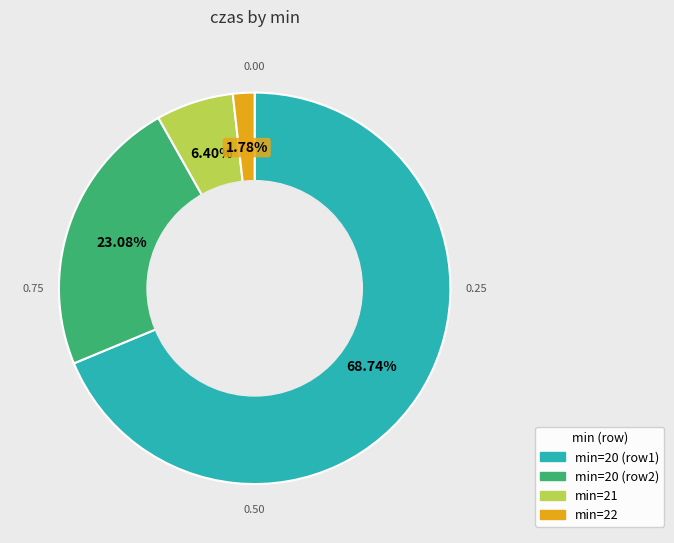

Which slice is the largest?

min=20 (row1)